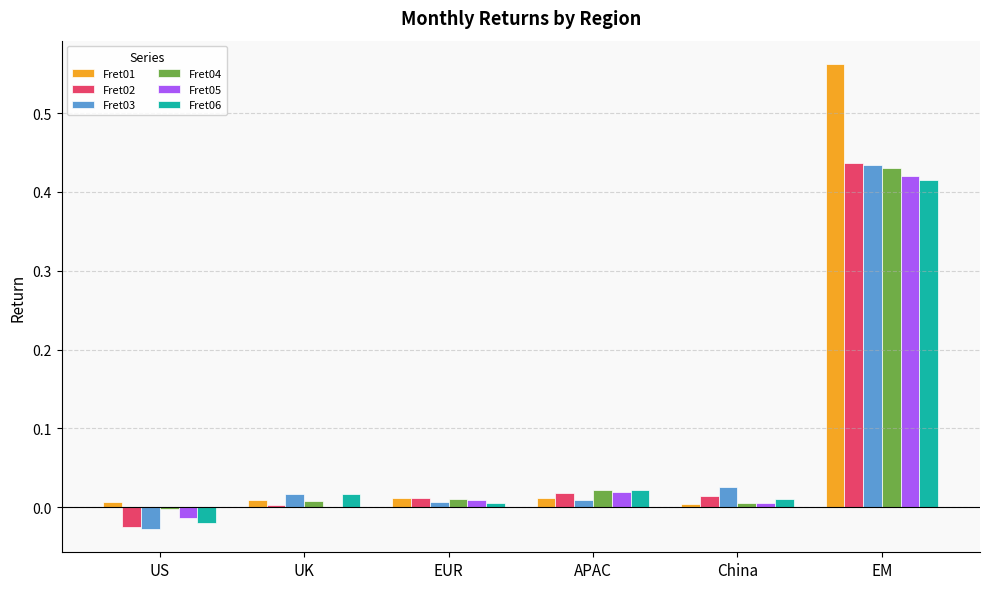

The Fret03 series shows 0.0 at China. True or false?

True